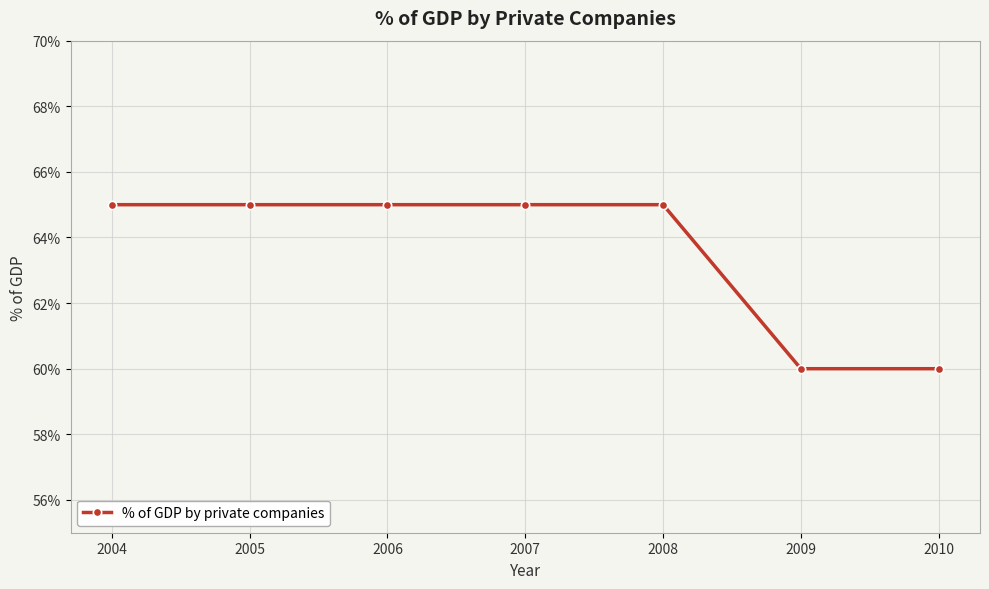

What is the difference between the second highest and second lowest values?

5